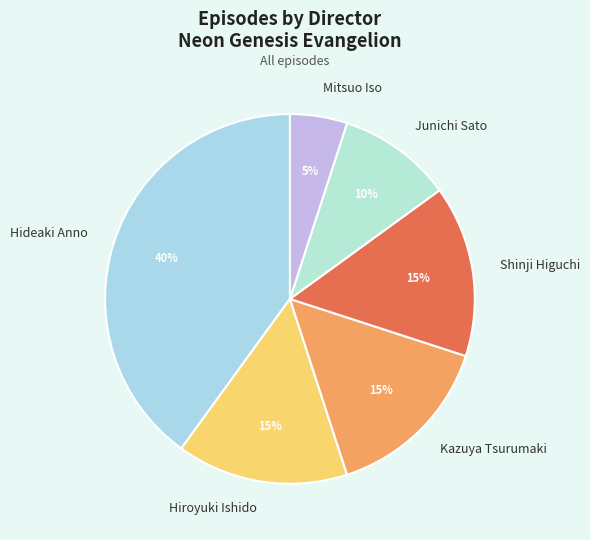

What is the ratio of the value at Hiroyuki Ishido to the value at Hideaki Anno?

0.4